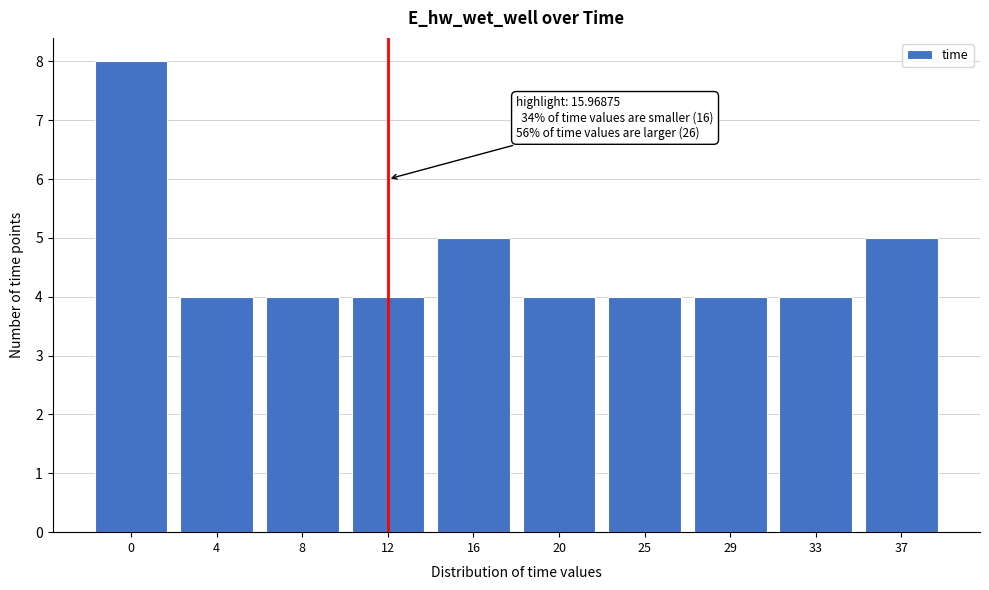

Reading left to right, transcribe all the data shown in this chart.

0=8	4=4	8=4	12=4	16=5	20=4	25=4	29=4	33=4	37=5